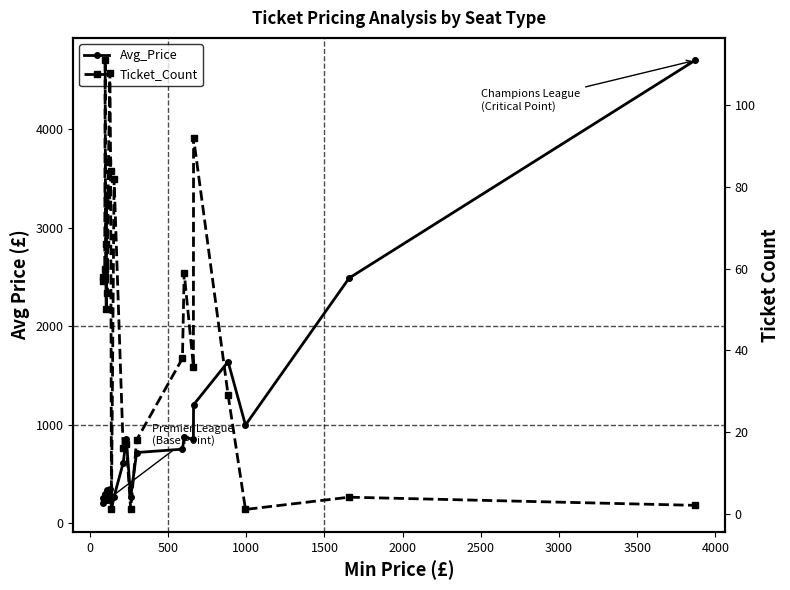

At which category is the sum across all series the highest?

24